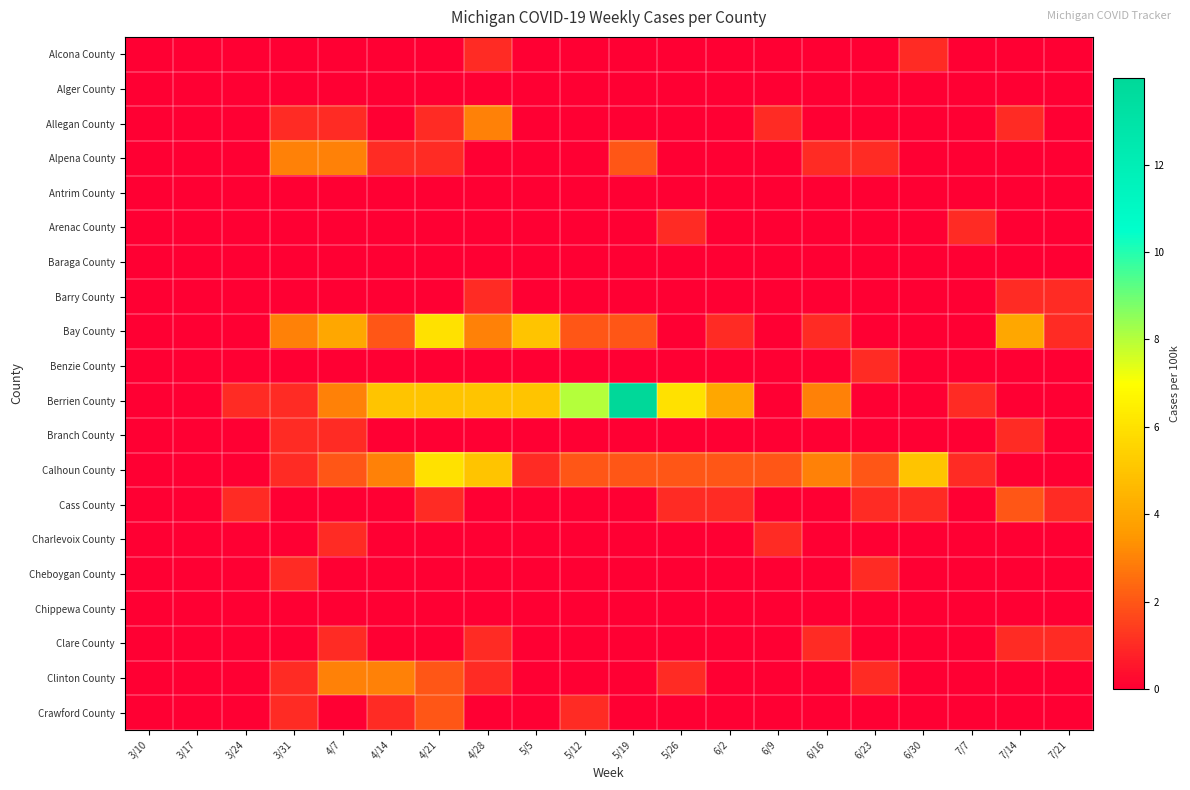

Reading left to right, what are all the values shown in this chart?

Alcona County: 3/10=0.0	3/17=0.0	3/24=0.0	3/31=0.0	4/7=0.0	4/14=0.0	4/21=0.0	4/28=1.0	5/5=0.0	5/12=0.0	5/19=0.0	5/26=0.0	6/2=0.0	6/9=0.0	6/16=0.0	6/23=0.0	6/30=1.0	7/7=0.0	7/14=0.0	7/21=0.0
Alger County: 3/10=0.0	3/17=0.0	3/24=0.0	3/31=0.0	4/7=0.0	4/14=0.0	4/21=0.0	4/28=0.0	5/5=0.0	5/12=0.0	5/19=0.0	5/26=0.0	6/2=0.0	6/9=0.0	6/16=0.0	6/23=0.0	6/30=0.0	7/7=0.0	7/14=0.0	7/21=0.0
Allegan County: 3/10=0.0	3/17=0.0	3/24=0.0	3/31=1.0	4/7=1.0	4/14=0.0	4/21=1.0	4/28=3.0	5/5=0.0	5/12=0.0	5/19=0.0	5/26=0.0	6/2=0.0	6/9=1.0	6/16=0.0	6/23=0.0	6/30=0.0	7/7=0.0	7/14=1.0	7/21=0.0
Alpena County: 3/10=0.0	3/17=0.0	3/24=0.0	3/31=3.0	4/7=3.0	4/14=1.0	4/21=1.0	4/28=0.0	5/5=0.0	5/12=0.0	5/19=2.0	5/26=0.0	6/2=0.0	6/9=0.0	6/16=1.0	6/23=1.0	6/30=0.0	7/7=0.0	7/14=0.0	7/21=0.0
Antrim County: 3/10=0.0	3/17=0.0	3/24=0.0	3/31=0.0	4/7=0.0	4/14=0.0	4/21=0.0	4/28=0.0	5/5=0.0	5/12=0.0	5/19=0.0	5/26=0.0	6/2=0.0	6/9=0.0	6/16=0.0	6/23=0.0	6/30=0.0	7/7=0.0	7/14=0.0	7/21=0.0
Arenac County: 3/10=0.0	3/17=0.0	3/24=0.0	3/31=0.0	4/7=0.0	4/14=0.0	4/21=0.0	4/28=0.0	5/5=0.0	5/12=0.0	5/19=0.0	5/26=1.0	6/2=0.0	6/9=0.0	6/16=0.0	6/23=0.0	6/30=0.0	7/7=1.0	7/14=0.0	7/21=0.0
Baraga County: 3/10=0.0	3/17=0.0	3/24=0.0	3/31=0.0	4/7=0.0	4/14=0.0	4/21=0.0	4/28=0.0	5/5=0.0	5/12=0.0	5/19=0.0	5/26=0.0	6/2=0.0	6/9=0.0	6/16=0.0	6/23=0.0	6/30=0.0	7/7=0.0	7/14=0.0	7/21=0.0
Barry County: 3/10=0.0	3/17=0.0	3/24=0.0	3/31=0.0	4/7=0.0	4/14=0.0	4/21=0.0	4/28=1.0	5/5=0.0	5/12=0.0	5/19=0.0	5/26=0.0	6/2=0.0	6/9=0.0	6/16=0.0	6/23=0.0	6/30=0.0	7/7=0.0	7/14=1.0	7/21=1.0
Bay County: 3/10=0.0	3/17=0.0	3/24=0.0	3/31=3.0	4/7=4.0	4/14=2.0	4/21=6.0	4/28=3.0	5/5=5.0	5/12=2.0	5/19=2.0	5/26=0.0	6/2=1.0	6/9=0.0	6/16=1.0	6/23=0.0	6/30=0.0	7/7=0.0	7/14=4.0	7/21=1.0
Benzie County: 3/10=0.0	3/17=0.0	3/24=0.0	3/31=0.0	4/7=0.0	4/14=0.0	4/21=0.0	4/28=0.0	5/5=0.0	5/12=0.0	5/19=0.0	5/26=0.0	6/2=0.0	6/9=0.0	6/16=0.0	6/23=1.0	6/30=0.0	7/7=0.0	7/14=0.0	7/21=0.0
Berrien County: 3/10=0.0	3/17=0.0	3/24=1.0	3/31=1.0	4/7=3.0	4/14=5.0	4/21=5.0	4/28=5.0	5/5=5.0	5/12=8.0	5/19=14.0	5/26=6.0	6/2=4.0	6/9=0.0	6/16=3.0	6/23=0.0	6/30=0.0	7/7=1.0	7/14=0.0	7/21=0.0
Branch County: 3/10=0.0	3/17=0.0	3/24=0.0	3/31=1.0	4/7=1.0	4/14=0.0	4/21=0.0	4/28=0.0	5/5=0.0	5/12=0.0	5/19=0.0	5/26=0.0	6/2=0.0	6/9=0.0	6/16=0.0	6/23=0.0	6/30=0.0	7/7=0.0	7/14=1.0	7/21=0.0
Calhoun County: 3/10=0.0	3/17=0.0	3/24=0.0	3/31=1.0	4/7=2.0	4/14=3.0	4/21=6.0	4/28=5.0	5/5=1.0	5/12=2.0	5/19=2.0	5/26=2.0	6/2=2.0	6/9=2.0	6/16=3.0	6/23=2.0	6/30=5.0	7/7=1.0	7/14=0.0	7/21=0.0
Cass County: 3/10=0.0	3/17=0.0	3/24=1.0	3/31=0.0	4/7=0.0	4/14=0.0	4/21=1.0	4/28=0.0	5/5=0.0	5/12=0.0	5/19=0.0	5/26=1.0	6/2=1.0	6/9=0.0	6/16=0.0	6/23=1.0	6/30=1.0	7/7=0.0	7/14=2.0	7/21=1.0
Charlevoix County: 3/10=0.0	3/17=0.0	3/24=0.0	3/31=0.0	4/7=1.0	4/14=0.0	4/21=0.0	4/28=0.0	5/5=0.0	5/12=0.0	5/19=0.0	5/26=0.0	6/2=0.0	6/9=1.0	6/16=0.0	6/23=0.0	6/30=0.0	7/7=0.0	7/14=0.0	7/21=0.0
Cheboygan County: 3/10=0.0	3/17=0.0	3/24=0.0	3/31=1.0	4/7=0.0	4/14=0.0	4/21=0.0	4/28=0.0	5/5=0.0	5/12=0.0	5/19=0.0	5/26=0.0	6/2=0.0	6/9=0.0	6/16=0.0	6/23=1.0	6/30=0.0	7/7=0.0	7/14=0.0	7/21=0.0
Chippewa County: 3/10=0.0	3/17=0.0	3/24=0.0	3/31=0.0	4/7=0.0	4/14=0.0	4/21=0.0	4/28=0.0	5/5=0.0	5/12=0.0	5/19=0.0	5/26=0.0	6/2=0.0	6/9=0.0	6/16=0.0	6/23=0.0	6/30=0.0	7/7=0.0	7/14=0.0	7/21=0.0
Clare County: 3/10=0.0	3/17=0.0	3/24=0.0	3/31=0.0	4/7=1.0	4/14=0.0	4/21=0.0	4/28=1.0	5/5=0.0	5/12=0.0	5/19=0.0	5/26=0.0	6/2=0.0	6/9=0.0	6/16=1.0	6/23=0.0	6/30=0.0	7/7=0.0	7/14=1.0	7/21=1.0
Clinton County: 3/10=0.0	3/17=0.0	3/24=0.0	3/31=1.0	4/7=3.0	4/14=3.0	4/21=2.0	4/28=1.0	5/5=0.0	5/12=0.0	5/19=0.0	5/26=1.0	6/2=0.0	6/9=0.0	6/16=0.0	6/23=1.0	6/30=0.0	7/7=0.0	7/14=0.0	7/21=0.0
Crawford County: 3/10=0.0	3/17=0.0	3/24=0.0	3/31=1.0	4/7=0.0	4/14=1.0	4/21=2.0	4/28=0.0	5/5=0.0	5/12=1.0	5/19=0.0	5/26=0.0	6/2=0.0	6/9=0.0	6/16=0.0	6/23=0.0	6/30=0.0	7/7=0.0	7/14=0.0	7/21=0.0